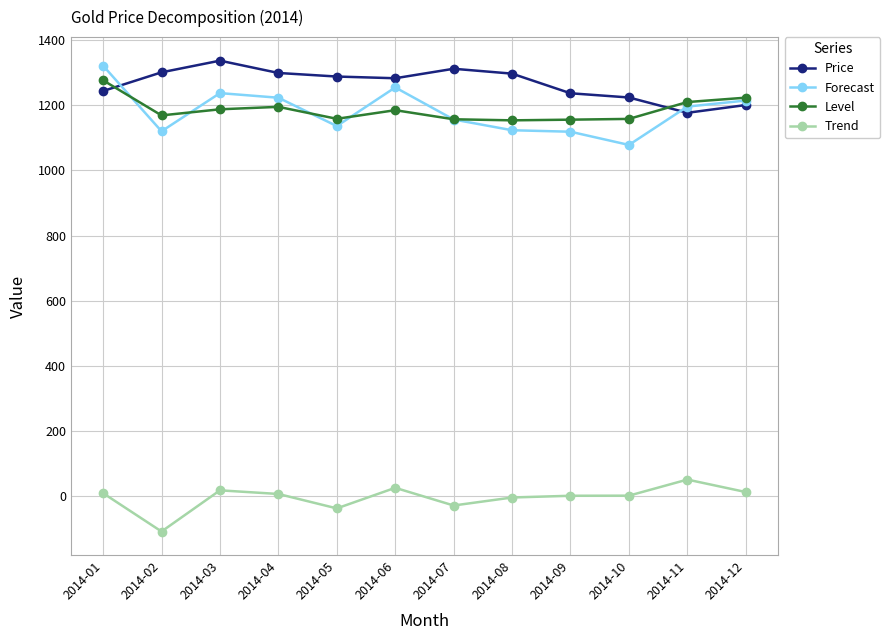

True or false: Trend has more than 2 points higher than both neighbors.

True